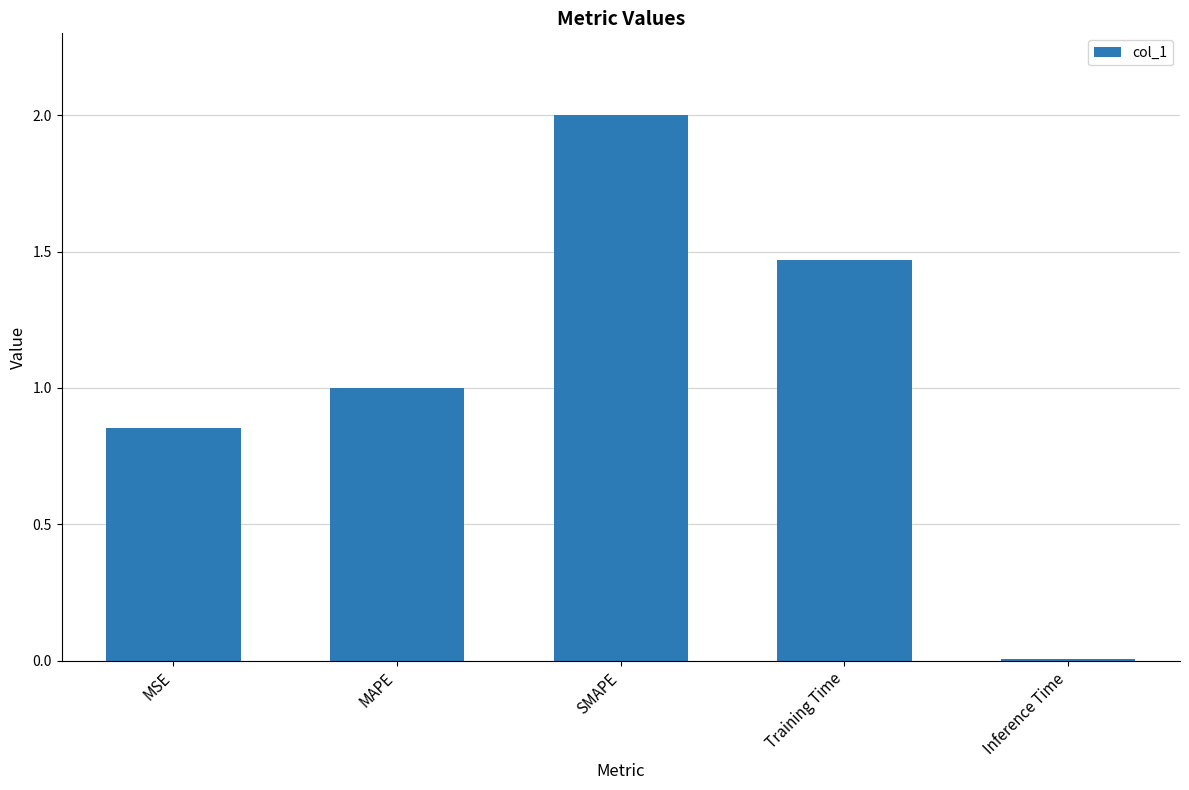

What is the label of the 5th bar from the right?

MSE